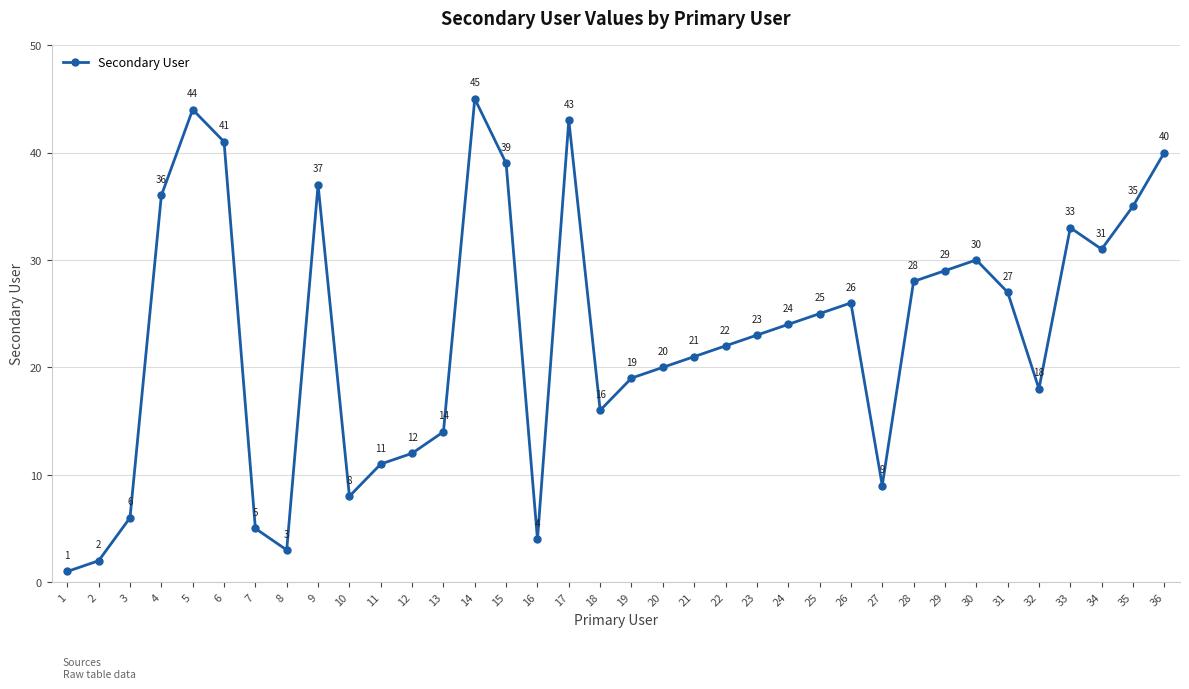

List the labels in order of value, smallest first.

1, 2, 8, 16, 7, 3, 10, 27, 11, 12, 13, 18, 32, 19, 20, 21, 22, 23, 24, 25, 26, 31, 28, 29, 30, 34, 33, 35, 4, 9, 15, 36, 6, 17, 5, 14